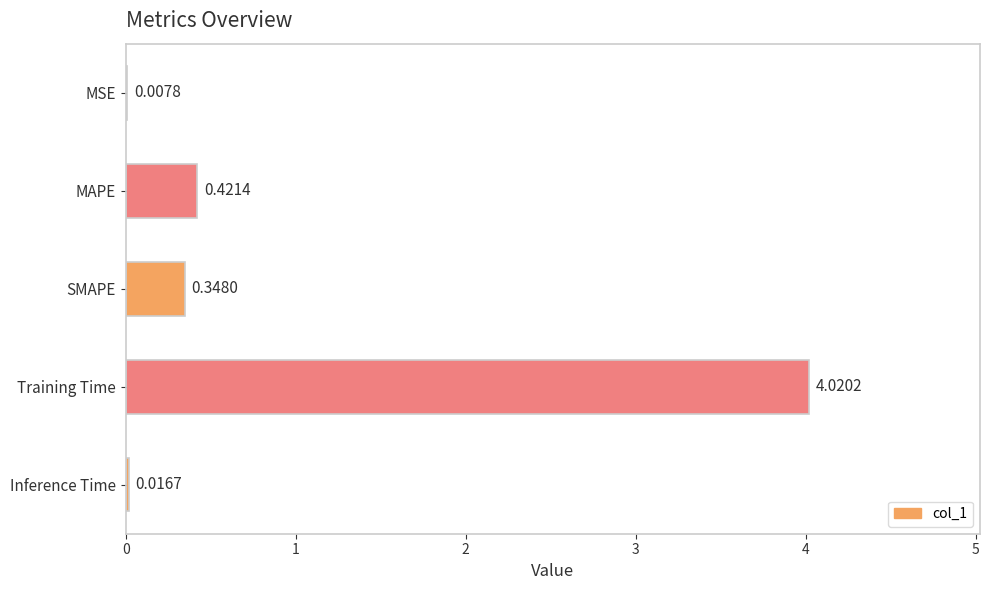

At which category does the chart reach its peak across all series?

Training Time